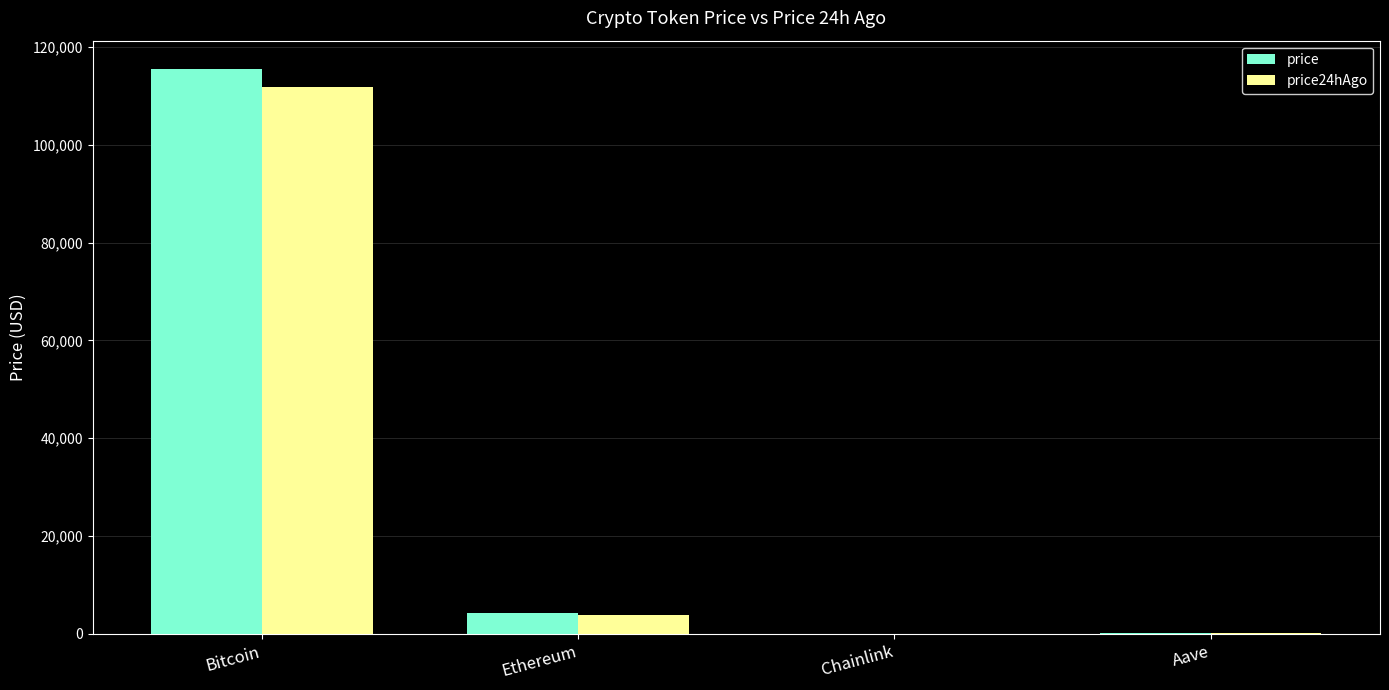

Where is price nearest to the value 57747?

Ethereum